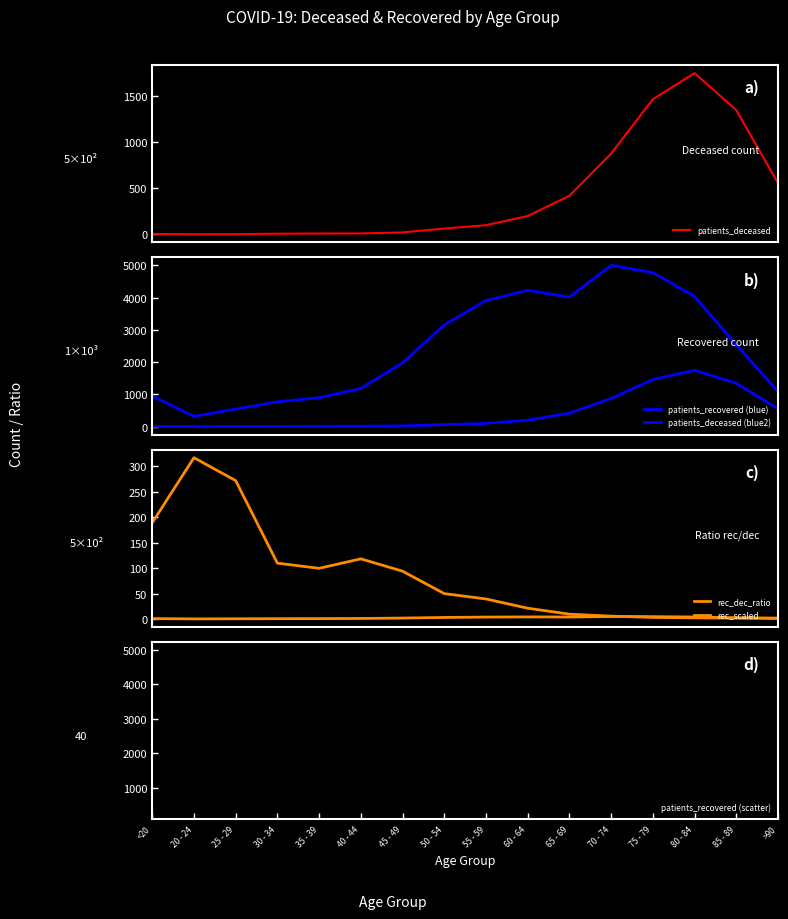

Between >90 and 60 - 64, which is larger?

>90